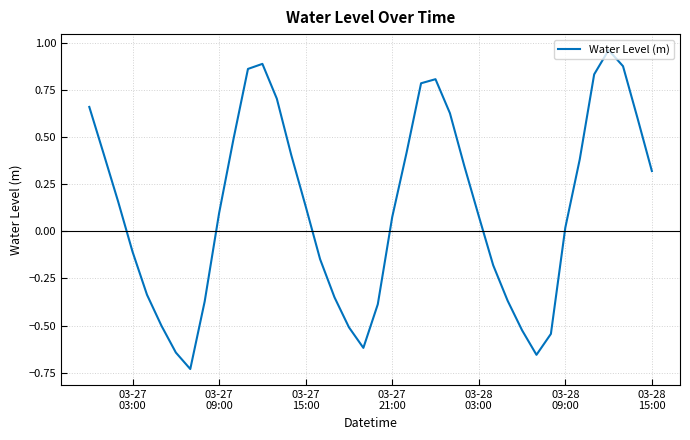

What is the difference between the maximum and minimum values?

1.7